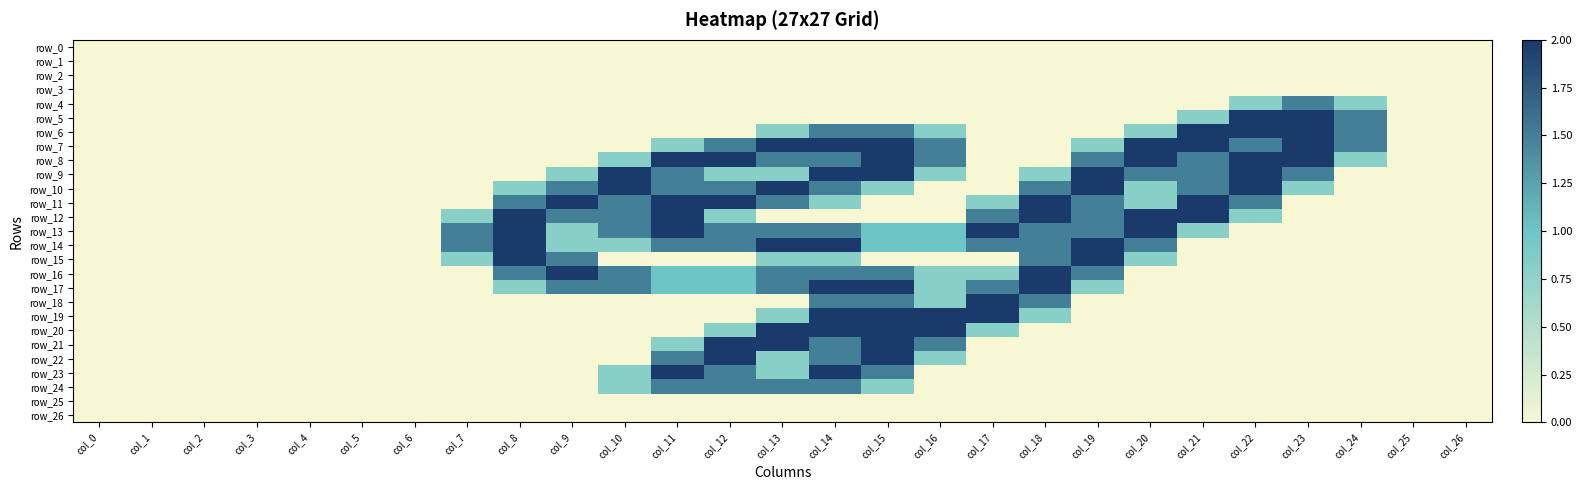

What is the total value across all series at col_8?

12.6